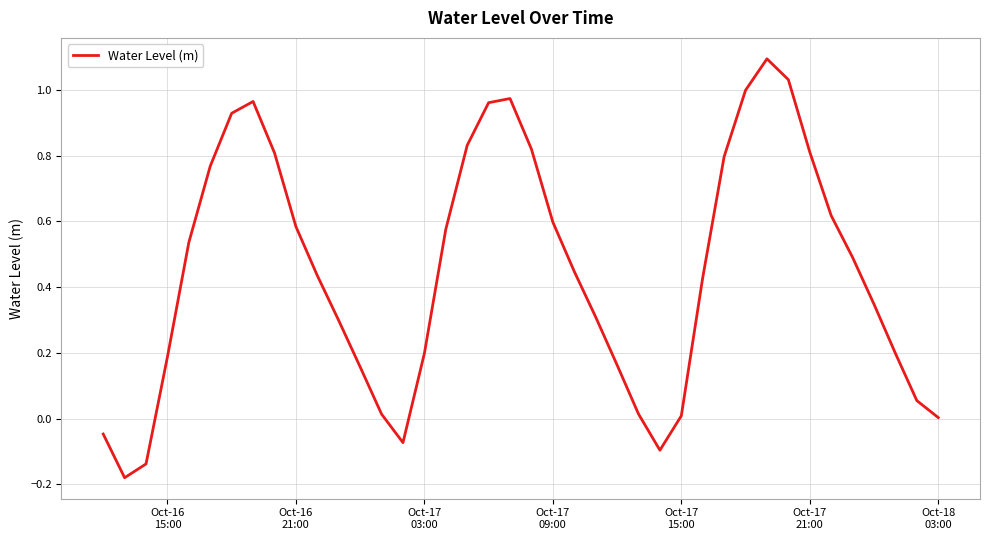

What is the greatest value displayed?

1.1